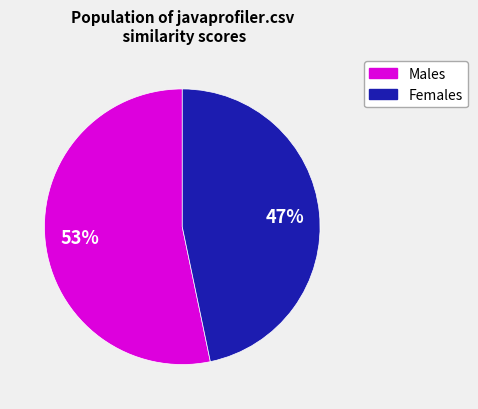

Is there a majority slice in this chart?

Yes